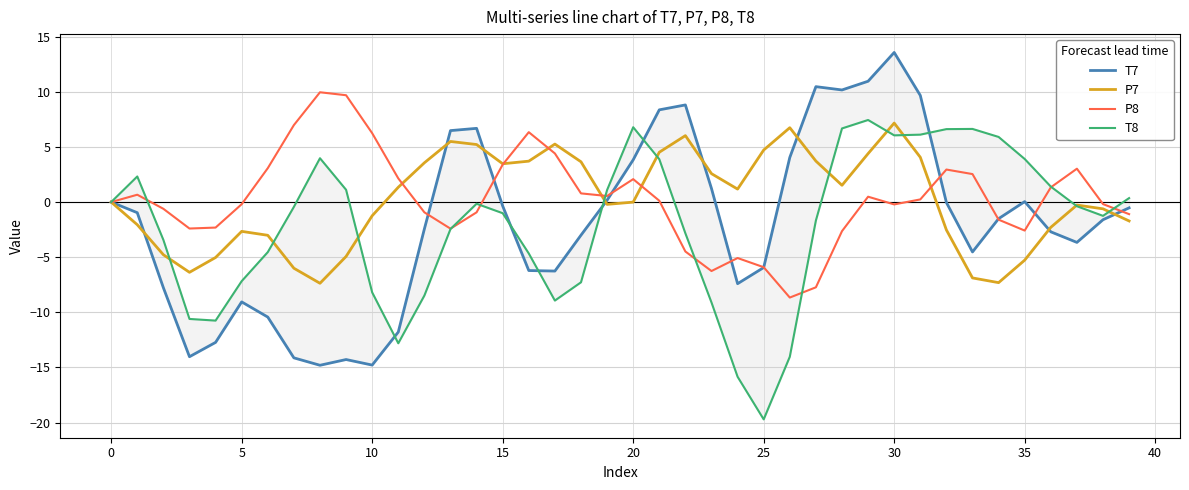

Which series ends up on top after the final intersection of T8 and P8?

T8